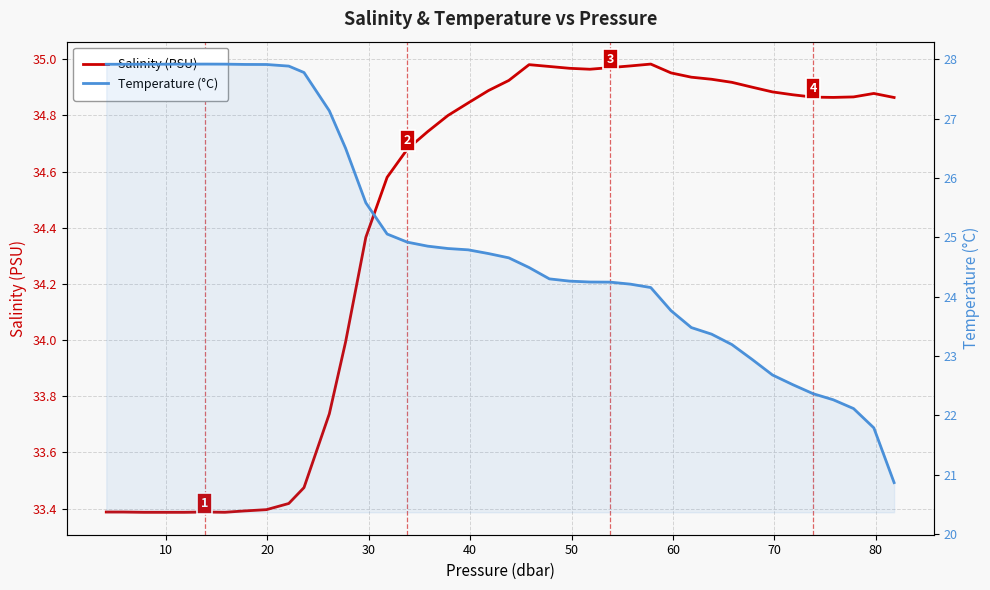

Reading right to left, transcribe all the data shown in this chart.

Salinity (PSU): 34.9	34.9	34.9	34.9	34.9	34.9	34.9	34.9	34.9	34.9	34.9	35.0	35.0	35.0	35.0	35.0	35.0	35.0	35.0	34.9	34.9	34.8	34.8	34.7	34.7	34.6	34.4	34.0	33.7	33.5	33.4	33.4	33.4	33.4	33.4	33.4	33.4	33.4	33.4	33.4
Temperature (°C): 20.9	21.8	22.1	22.3	22.4	22.5	22.7	22.9	23.2	23.4	23.5	23.8	24.2	24.2	24.2	24.2	24.3	24.3	24.5	24.7	24.7	24.8	24.8	24.9	24.9	25.1	25.6	26.5	27.1	27.8	27.9	27.9	27.9	27.9	27.9	27.9	27.9	27.9	27.9	27.9